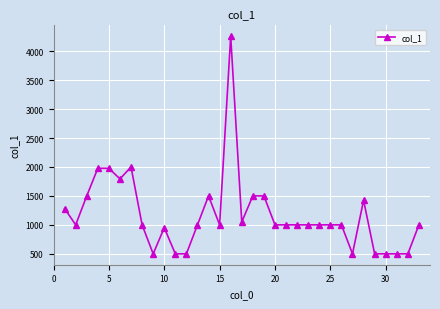

What is the smallest value displayed?

500.2